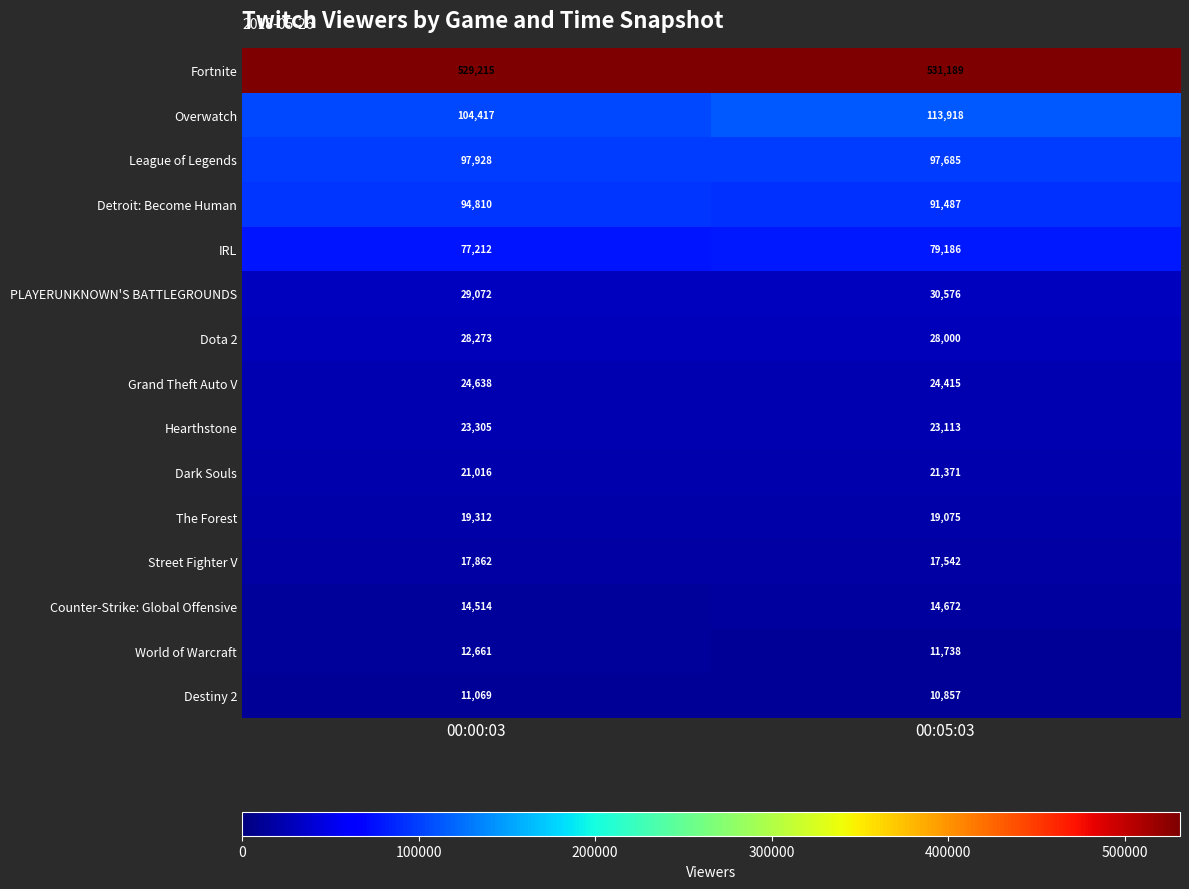

Reading left to right, list all the values displayed in this chart.

Fortnite: 00:00:03=529215	00:05:03=531189
Overwatch: 00:00:03=104417	00:05:03=113918
League of Legends: 00:00:03=97928	00:05:03=97685
Detroit: Become Human: 00:00:03=94810	00:05:03=91487
IRL: 00:00:03=77212	00:05:03=79186
PLAYERUNKNOWN'S BATTLEGROUNDS: 00:00:03=29072	00:05:03=30576
Dota 2: 00:00:03=28273	00:05:03=28000
Grand Theft Auto V: 00:00:03=24638	00:05:03=24415
Hearthstone: 00:00:03=23305	00:05:03=23113
Dark Souls: 00:00:03=21016	00:05:03=21371
The Forest: 00:00:03=19312	00:05:03=19075
Street Fighter V: 00:00:03=17862	00:05:03=17542
Counter-Strike: Global Offensive: 00:00:03=14514	00:05:03=14672
World of Warcraft: 00:00:03=12661	00:05:03=11738
Destiny 2: 00:00:03=11069	00:05:03=10857